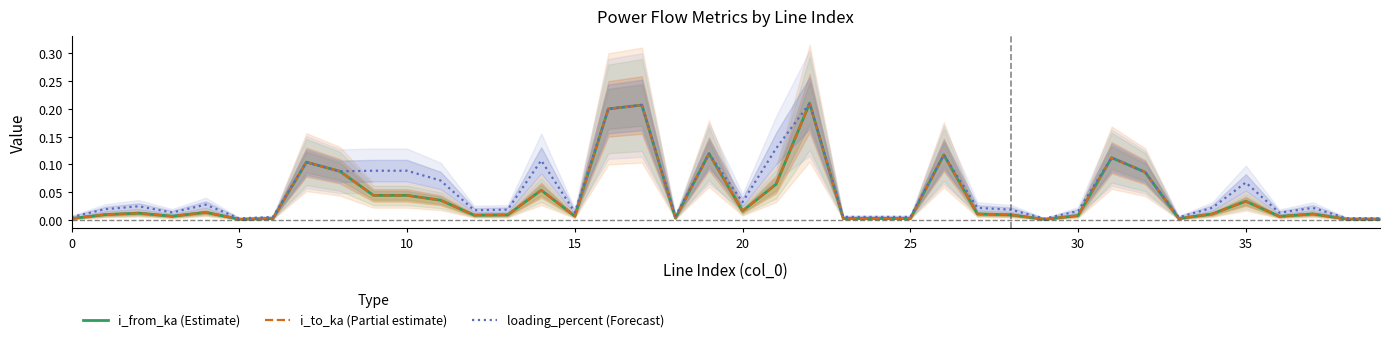

Is it true that loading_percent (Forecast) equals 0.4 at 22?

False